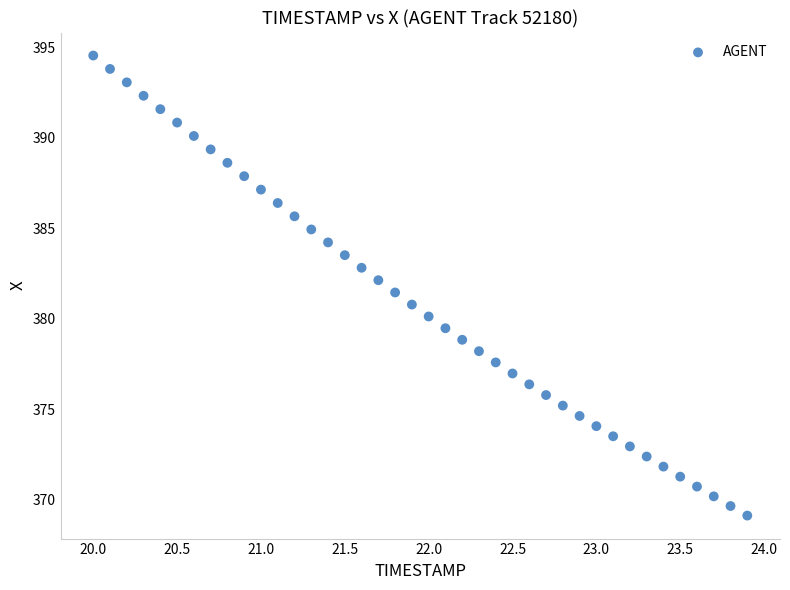

What is the range of X values (max minus min)?

3.9